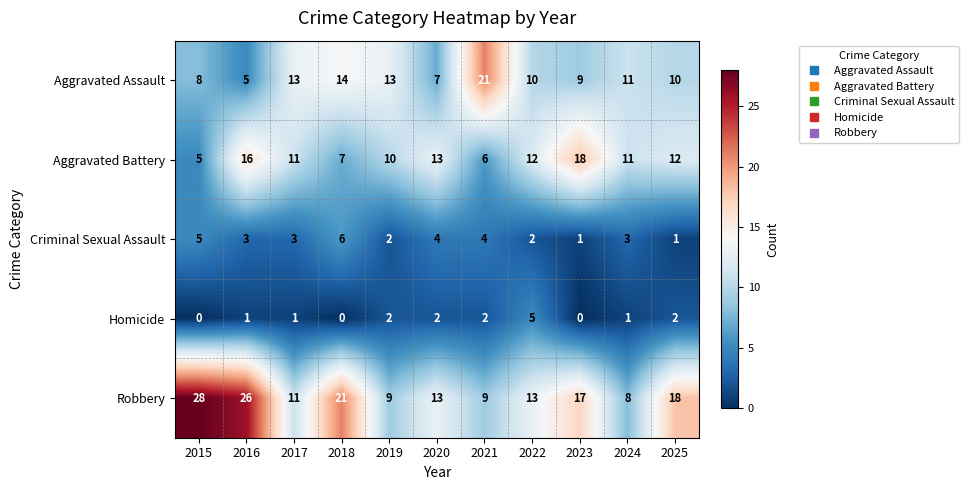

How many data points in Robbery are less than 13?

4